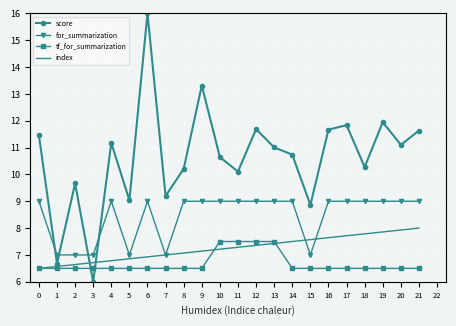

What is the approximate value of tf_for_summarization at 6?

6.5